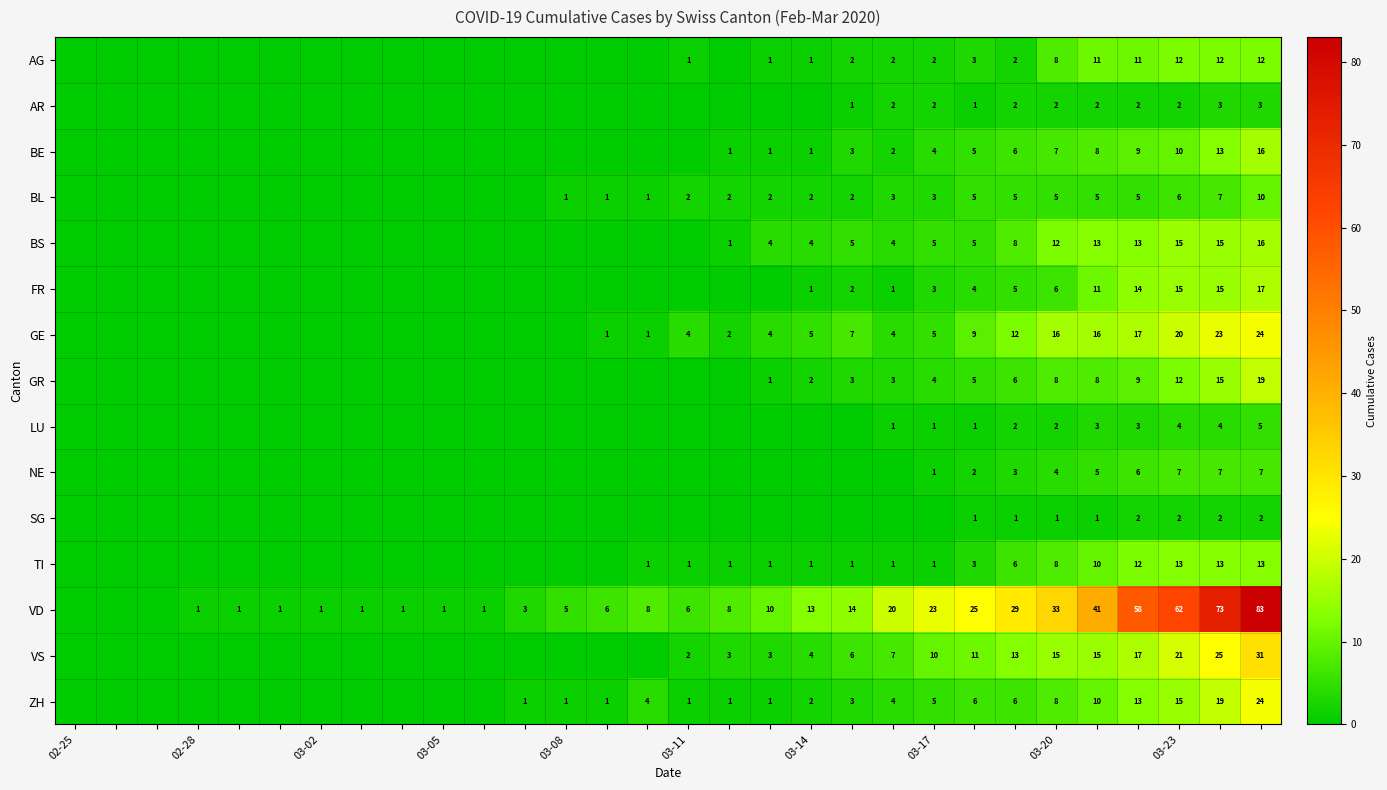

How many categories are shown in the chart?

30